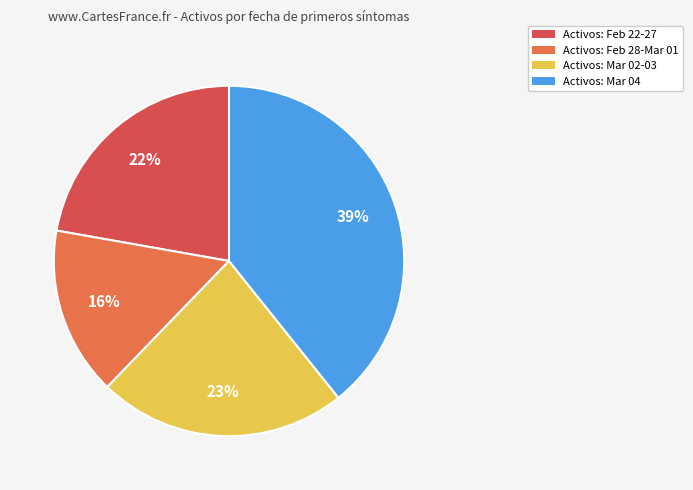

Count the number of slices in the pie.

4